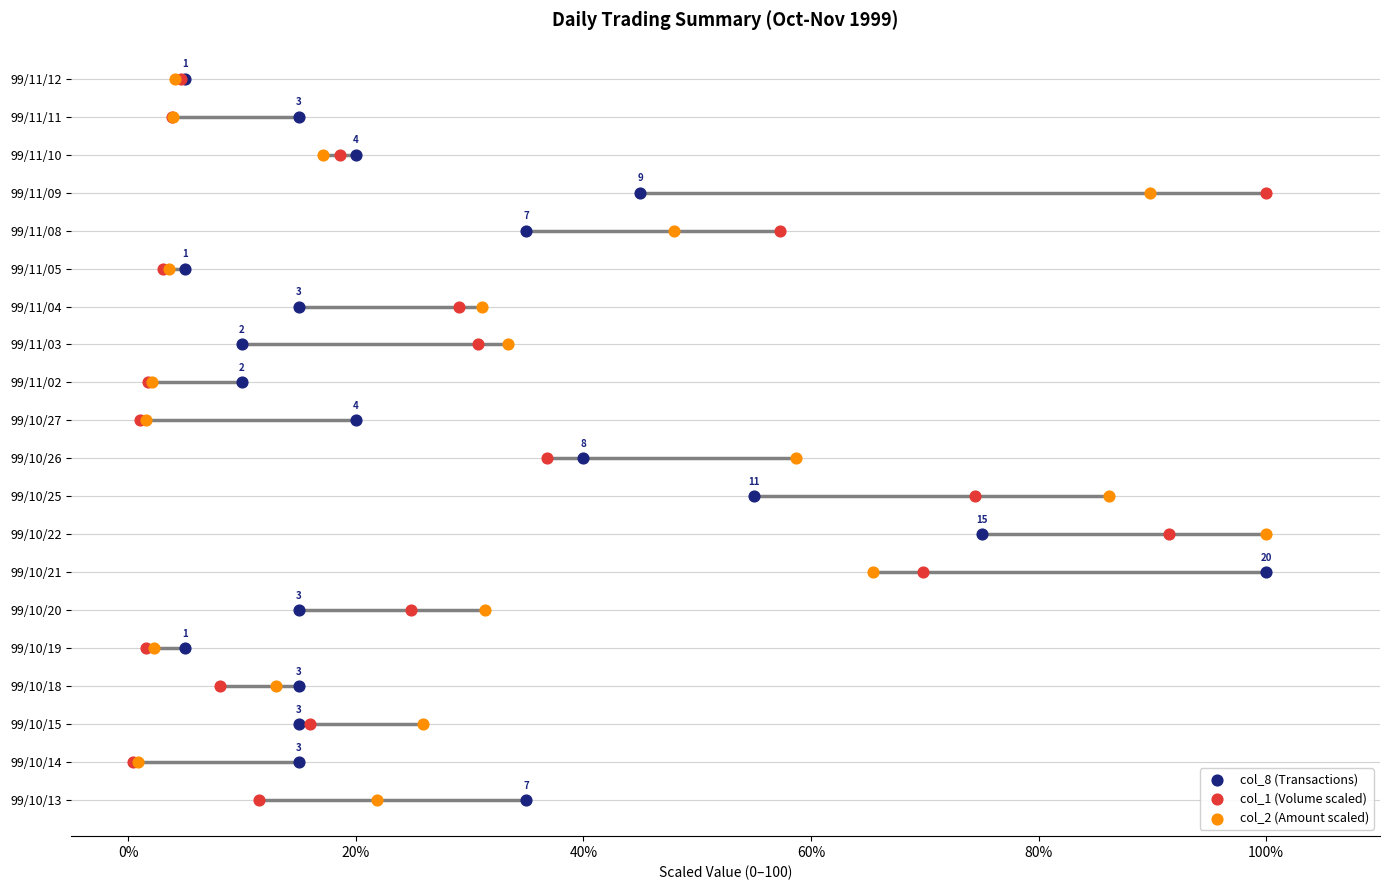

What are all the series names shown in the legend?

col_8 (Transactions), col_1 (Volume scaled), col_2 (Amount scaled)